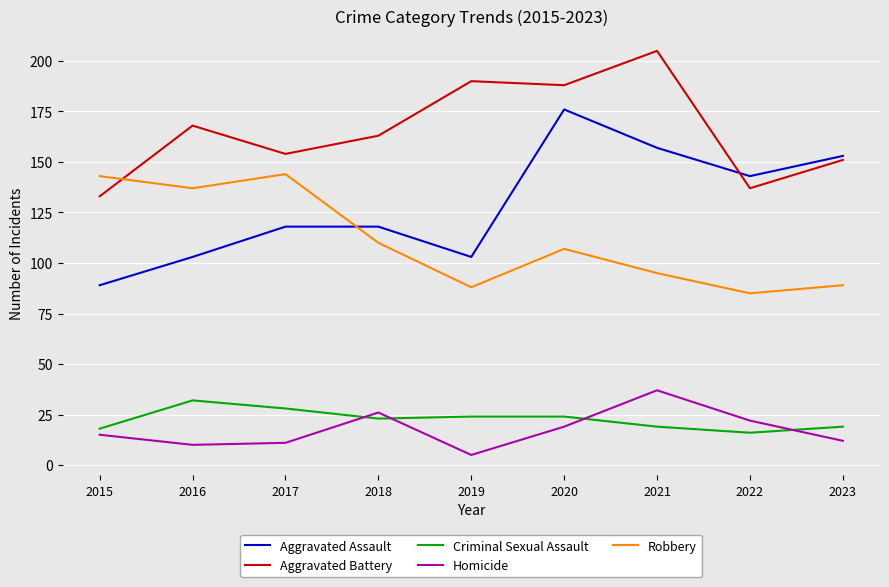

True or false: Robbery and Homicide intersect in this chart.

False